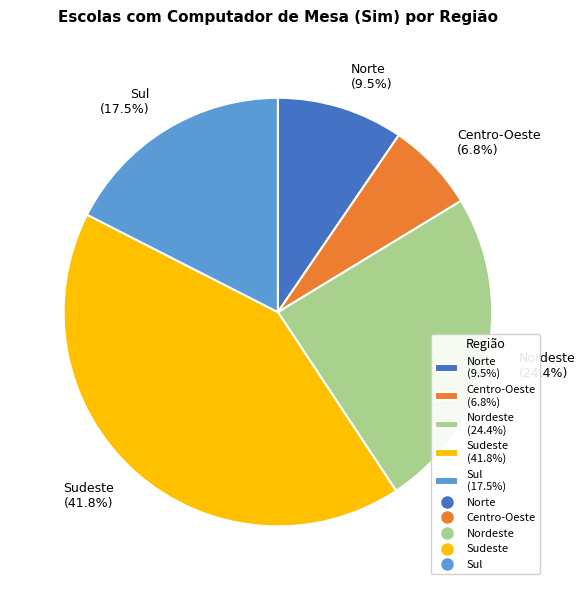

What percentage is the Sudeste slice, to the nearest percent?

42%